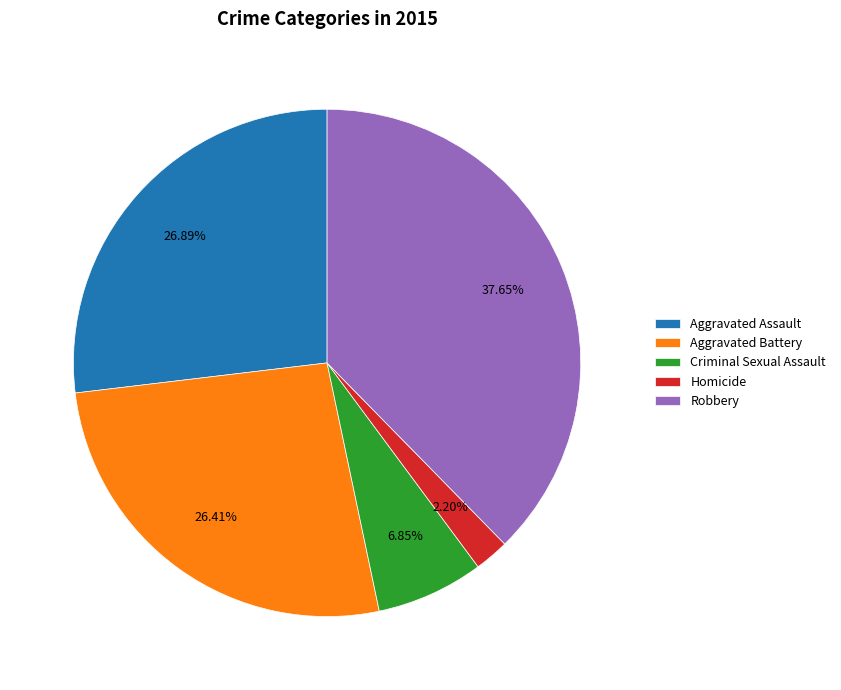

Is there any slice that represents more than half of the pie?

No